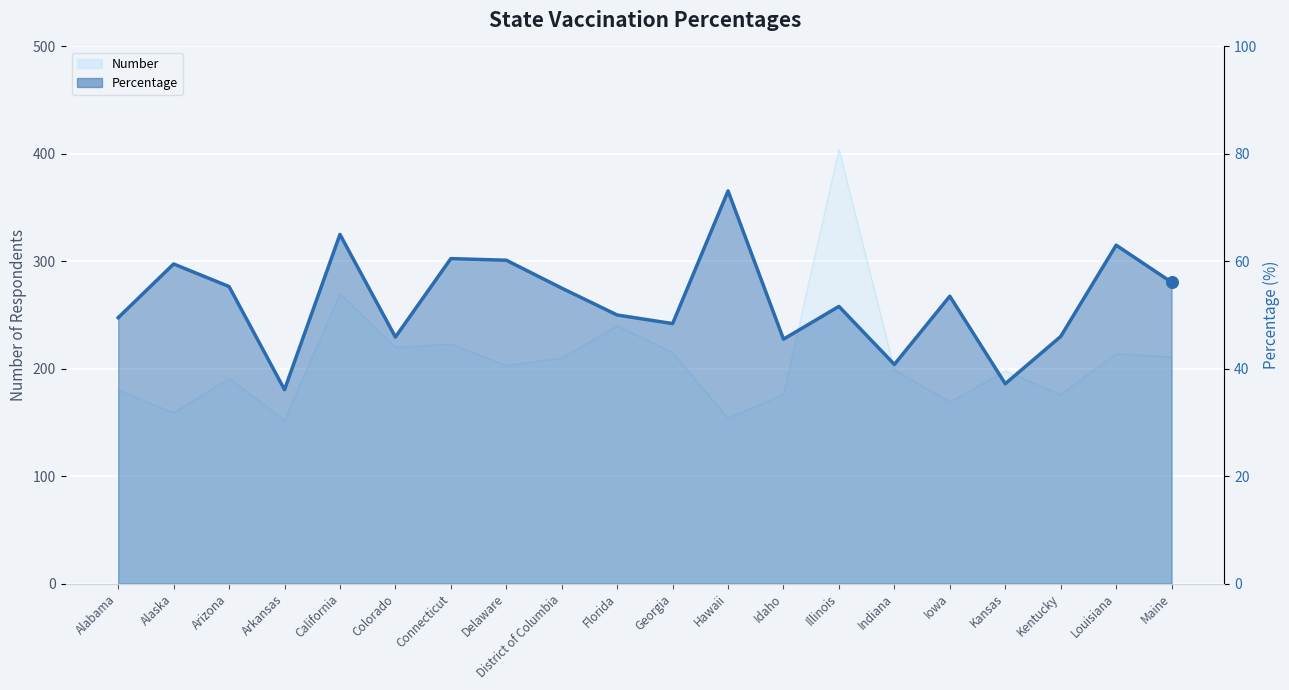

Approximately how many times larger is the value at Indiana compared to Hawaii?

0.6